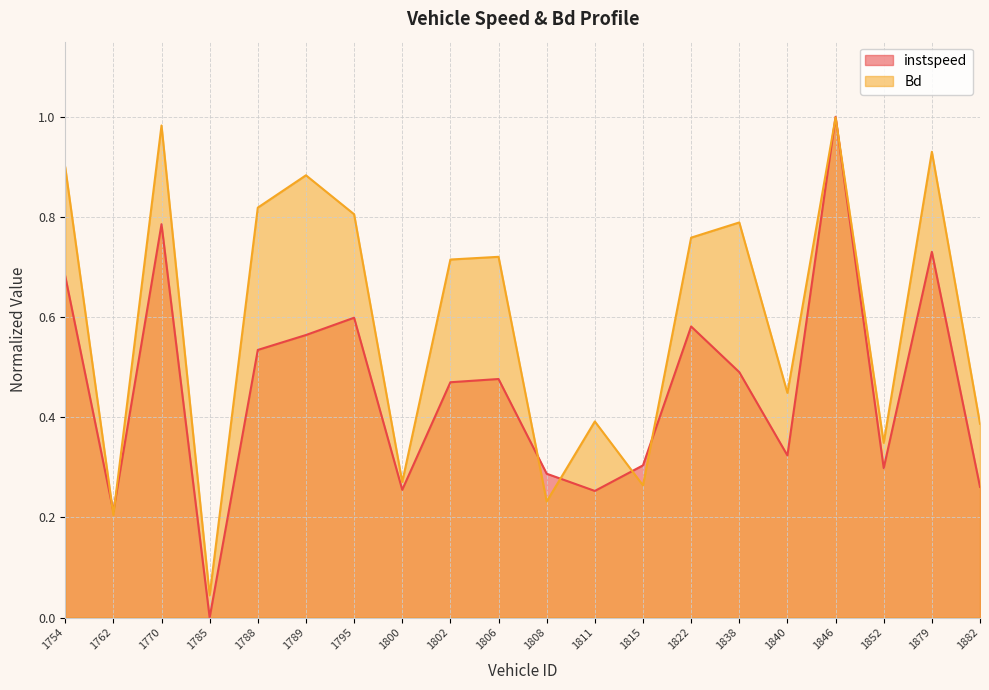

How many series are shown in this chart?

2